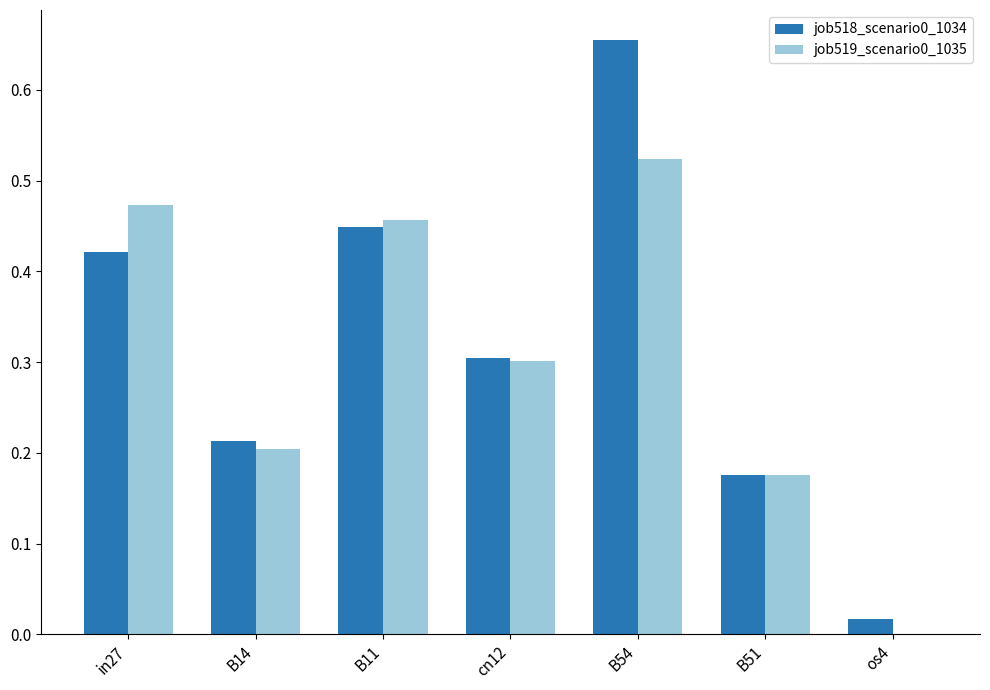

What is the total value across all series at B11?

0.9